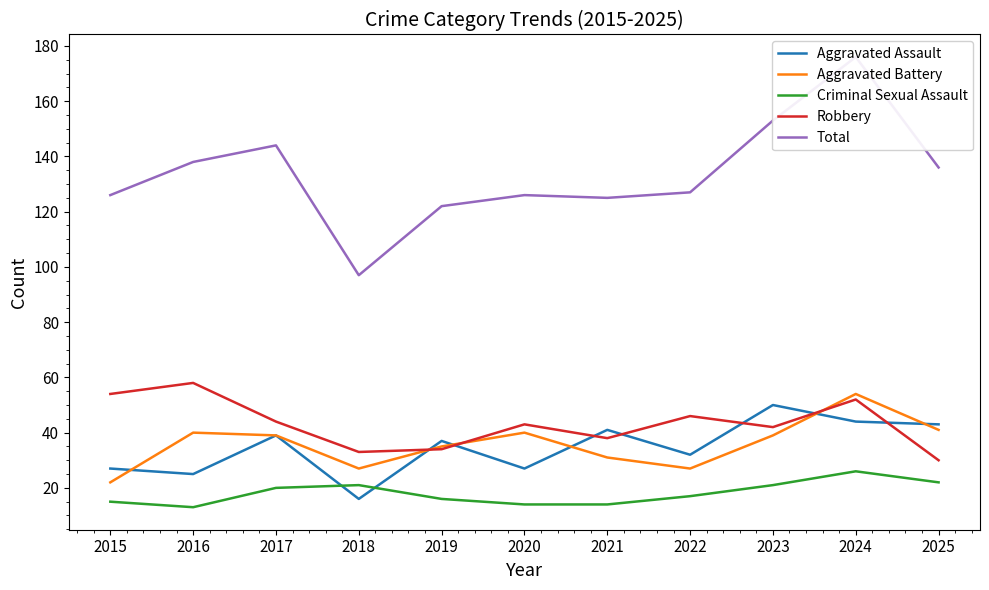

Does the chart have visible grid lines?

No